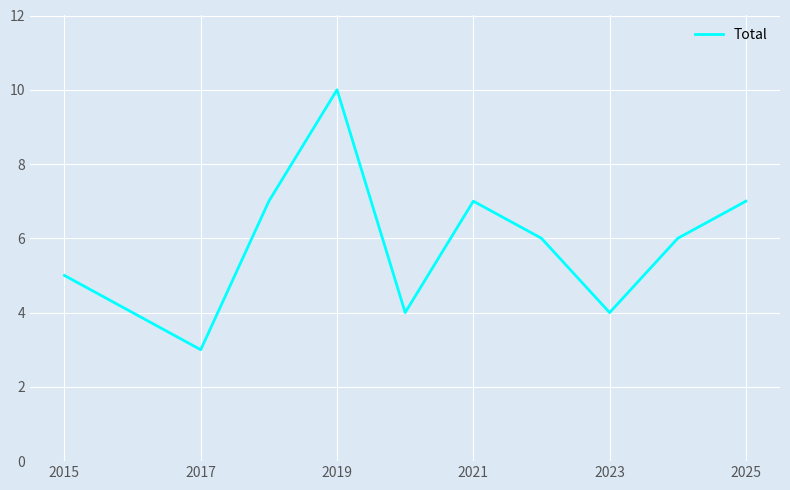

What is the difference between the second highest and second lowest values?

3